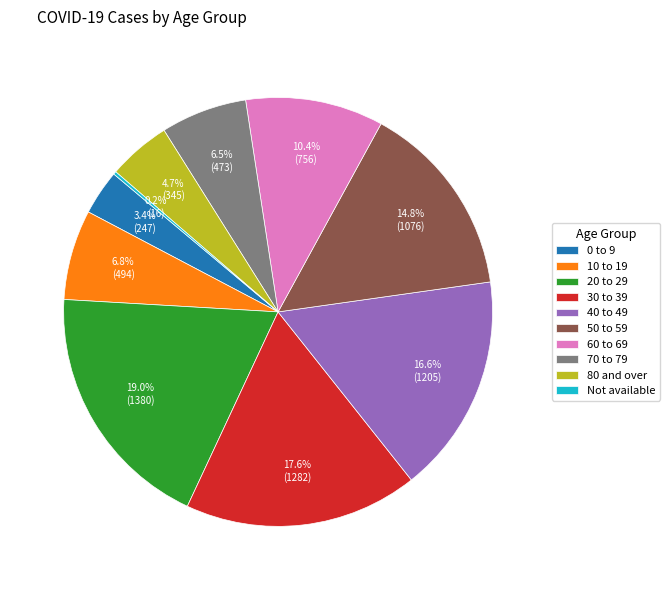

Is there any slice that represents more than half of the pie?

No